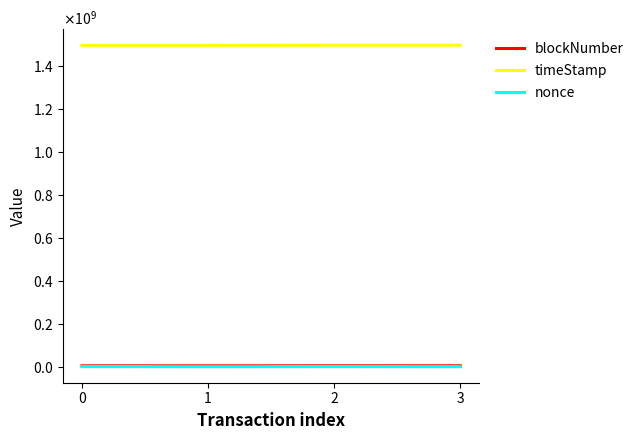

What is the value of the timeStamp point at the 4th from the left?

1497321191